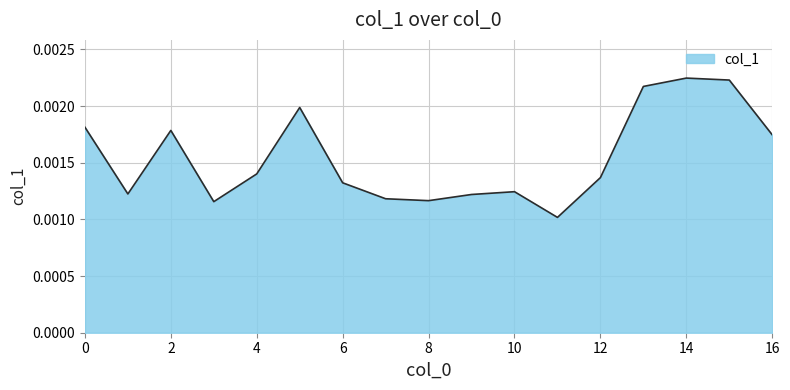

How many lines are shown in the chart?

1